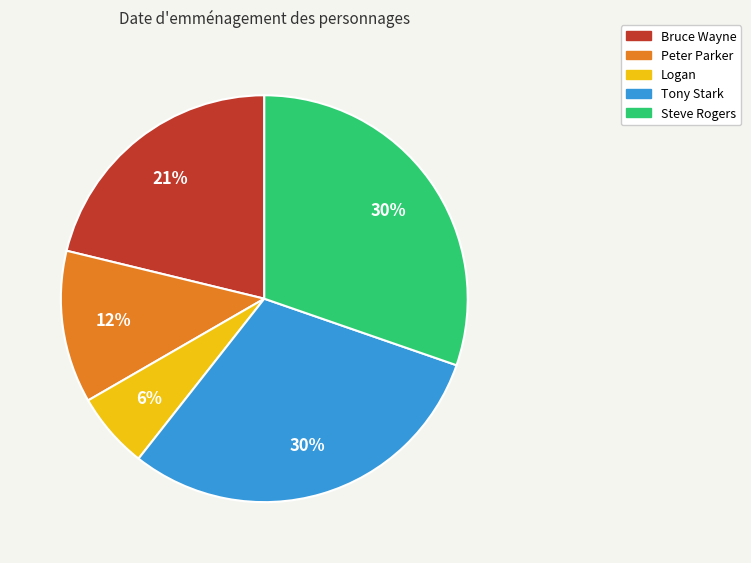

Combined, do Peter Parker and Bruce Wayne account for over 50%?

No